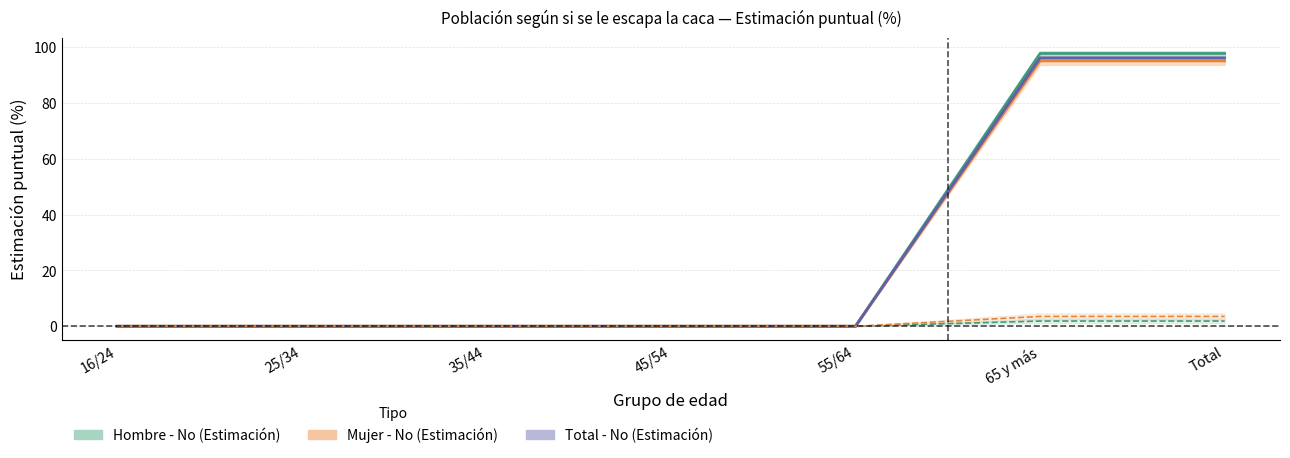

How many lines are shown in the chart?

5